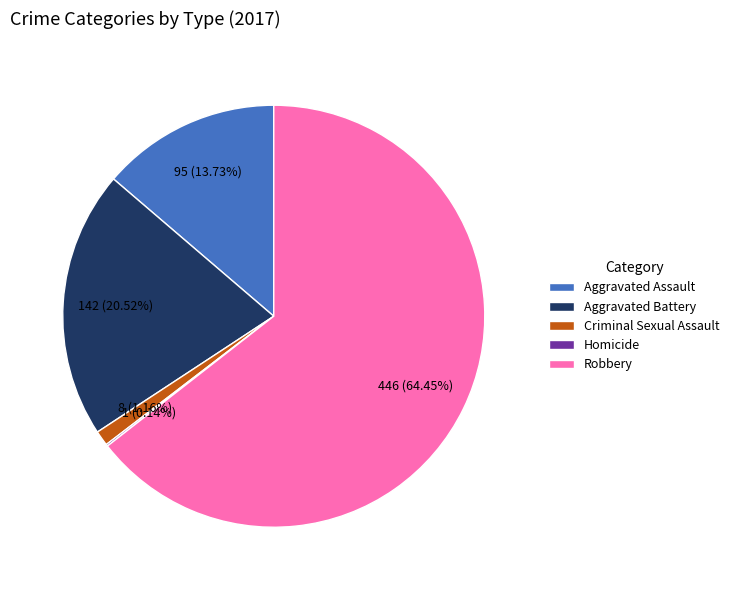

To the nearest percent, what portion does Robbery represent?

64%